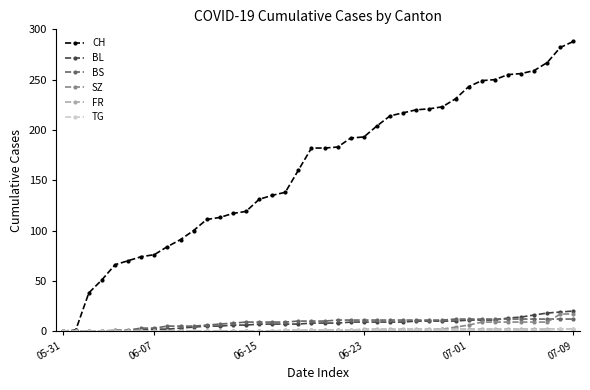

Which series has the largest total across all categories?

CH